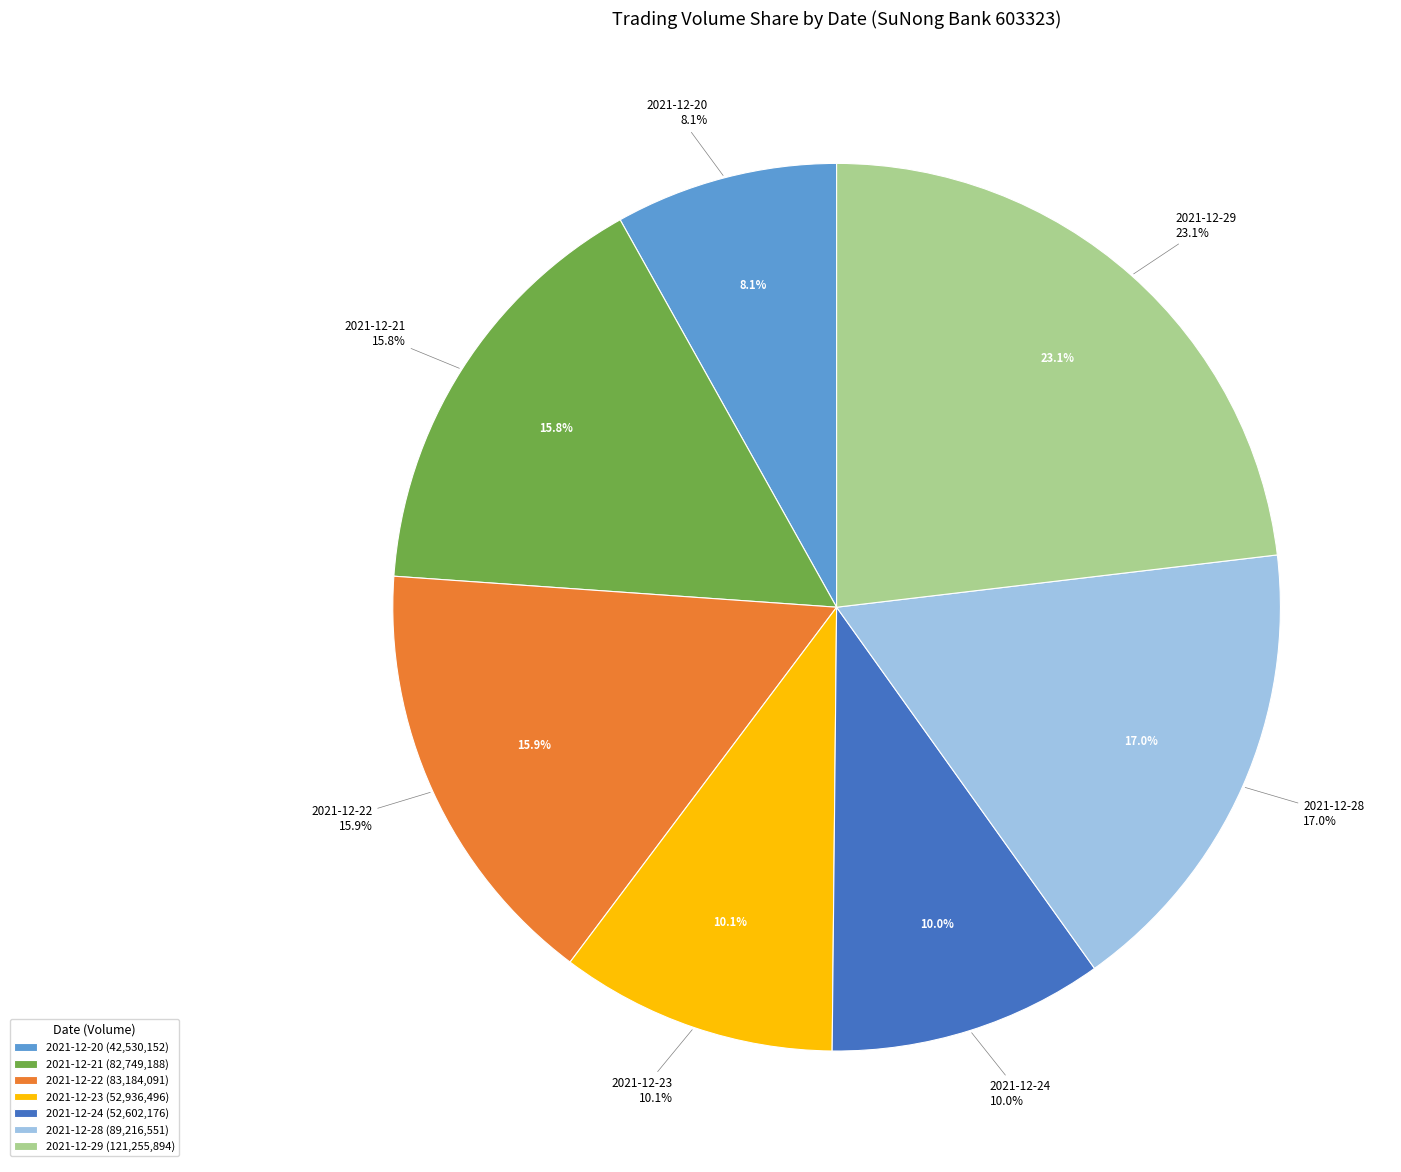

Is 2021-12-23 the majority of the pie?

No